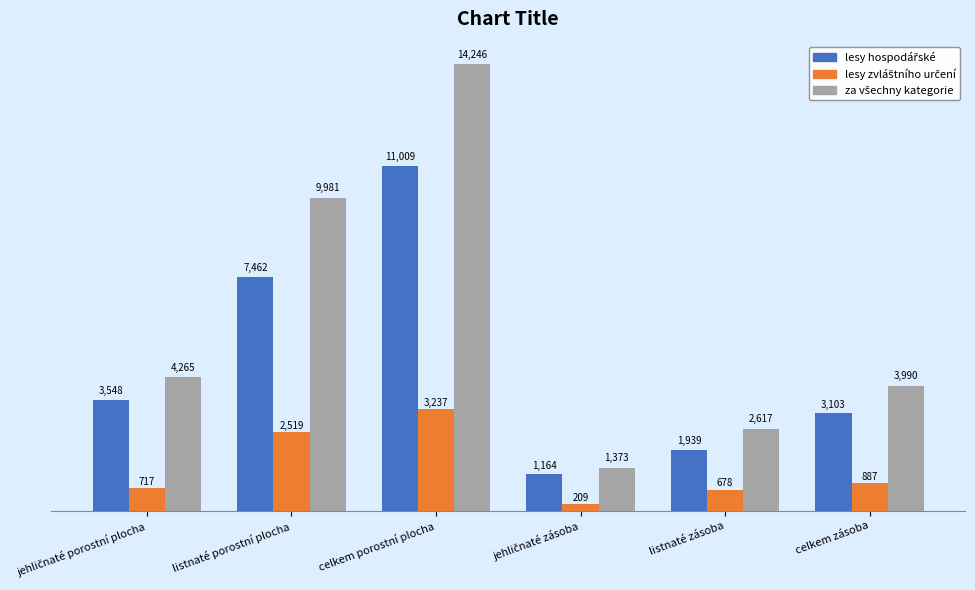

At which category is the sum across all series the highest?

celkem porostní plocha